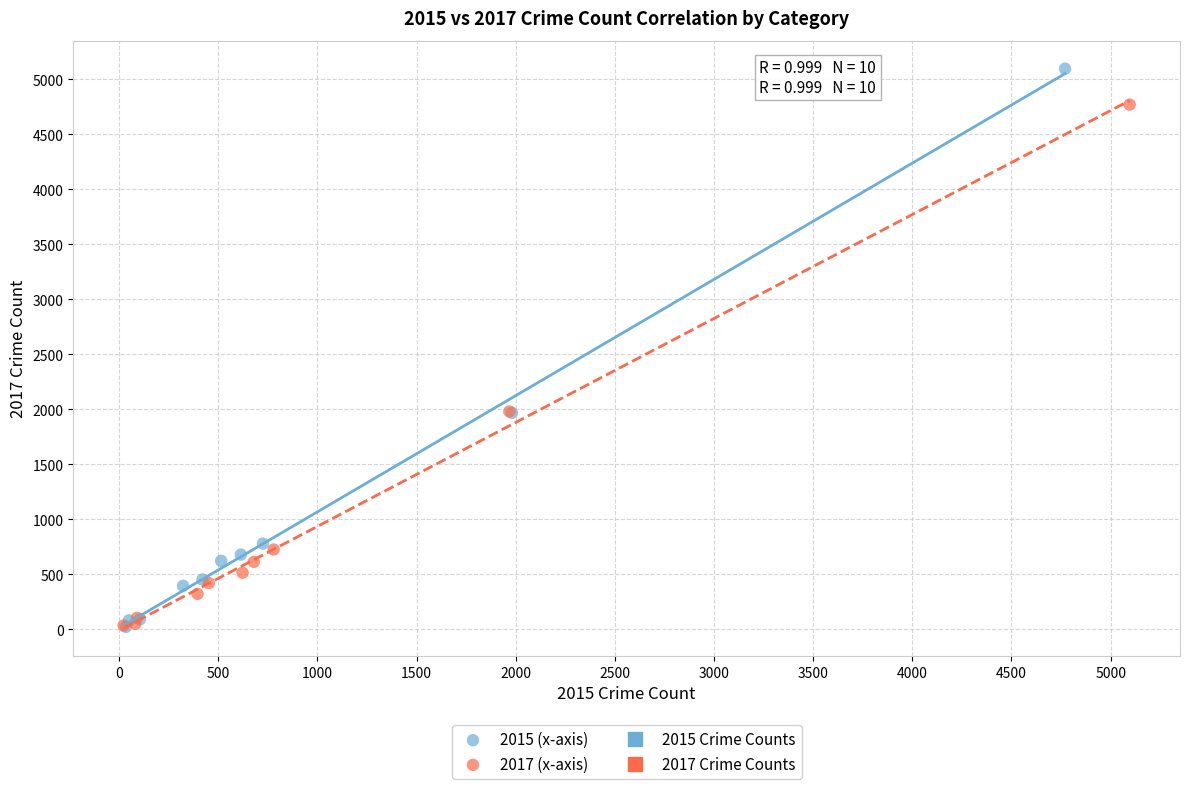

Which series reaches the maximum Y coordinate?

2015 (x-axis)